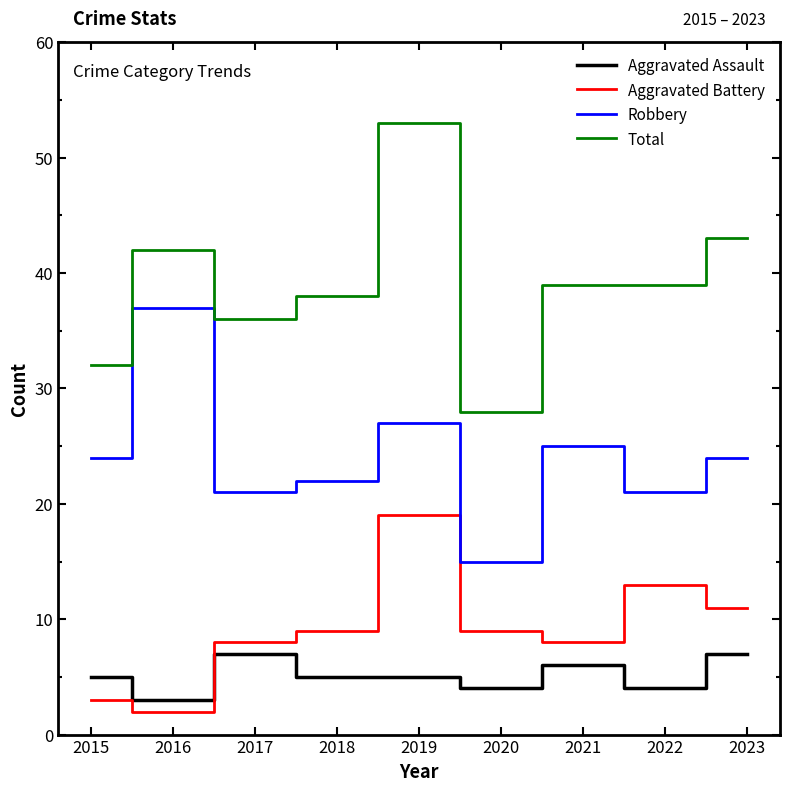

At which category does the chart reach its peak across all series?

2019